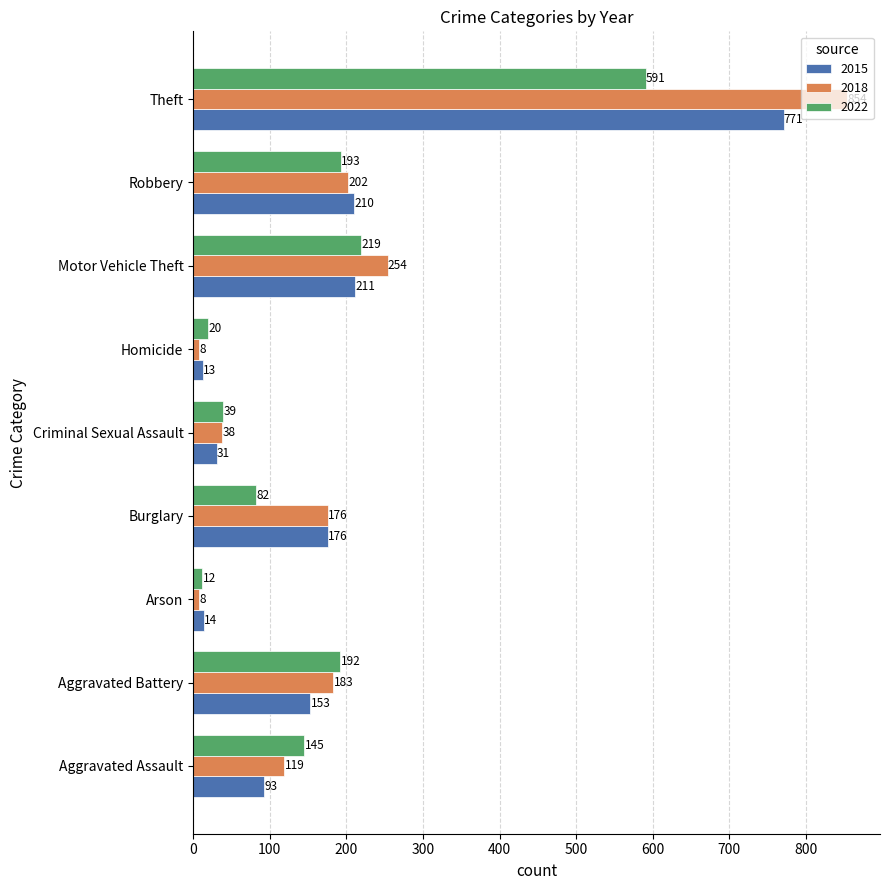

At which label is 2015 closest to 392?

Motor Vehicle Theft